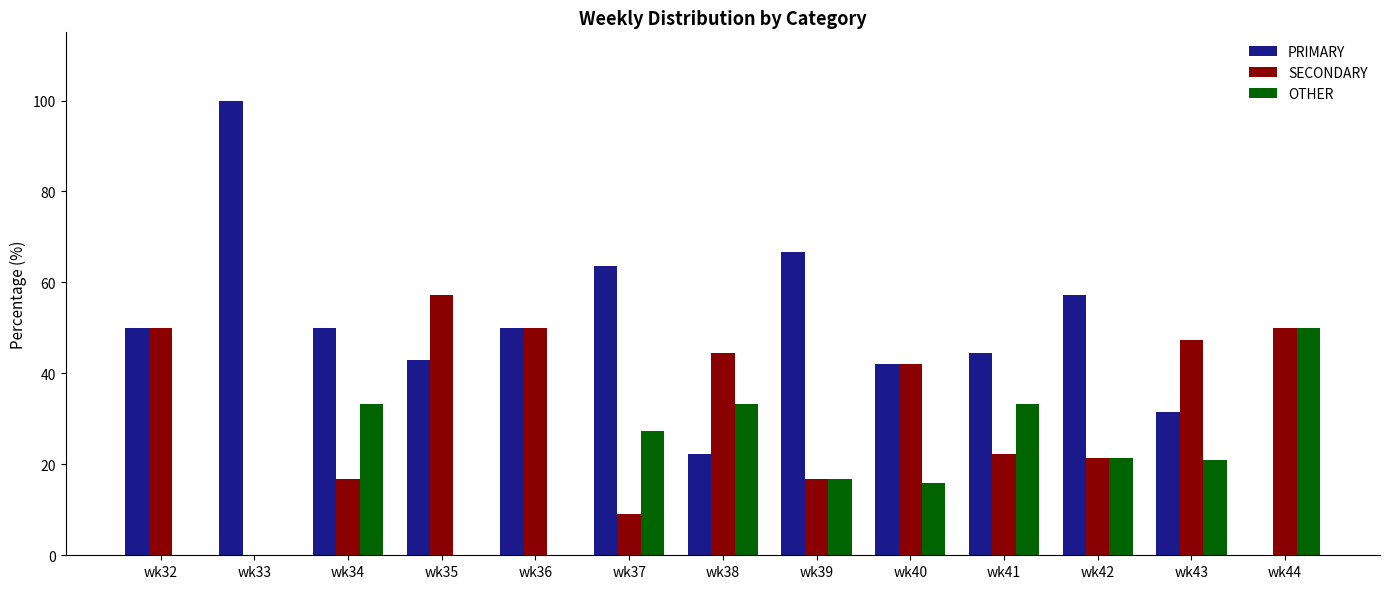

What is the maximum value for PRIMARY?

100.0